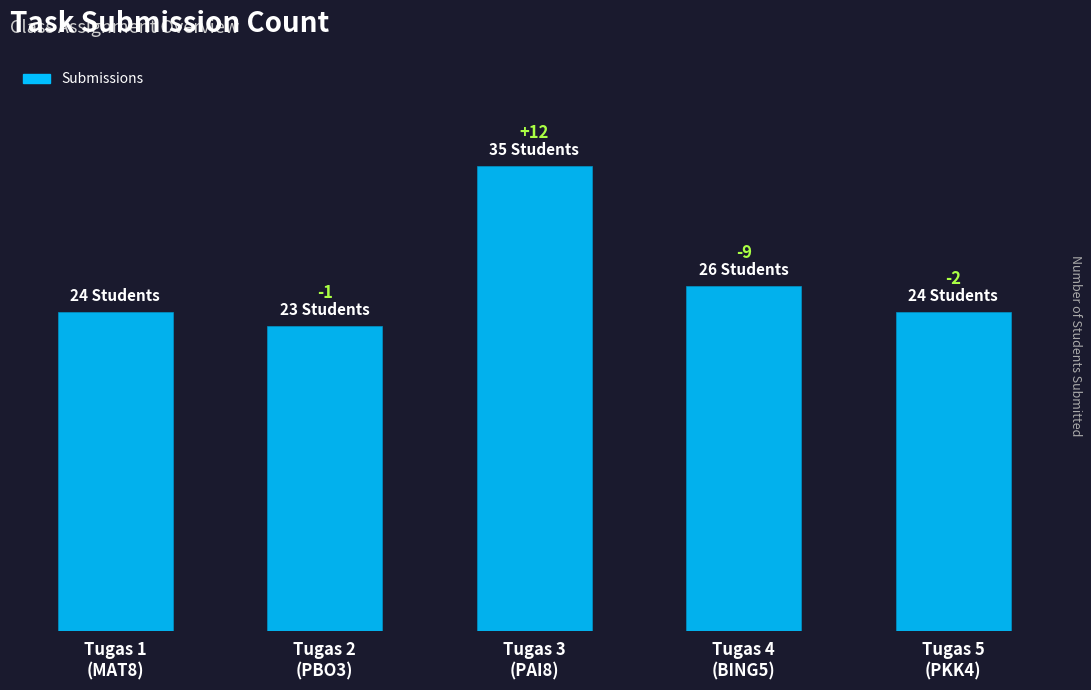

Reading right to left, extract all data points from this chart.

Tugas 5
(PKK4)=24	Tugas 4
(BING5)=26	Tugas 3
(PAI8)=35	Tugas 2
(PBO3)=23	Tugas 1
(MAT8)=24